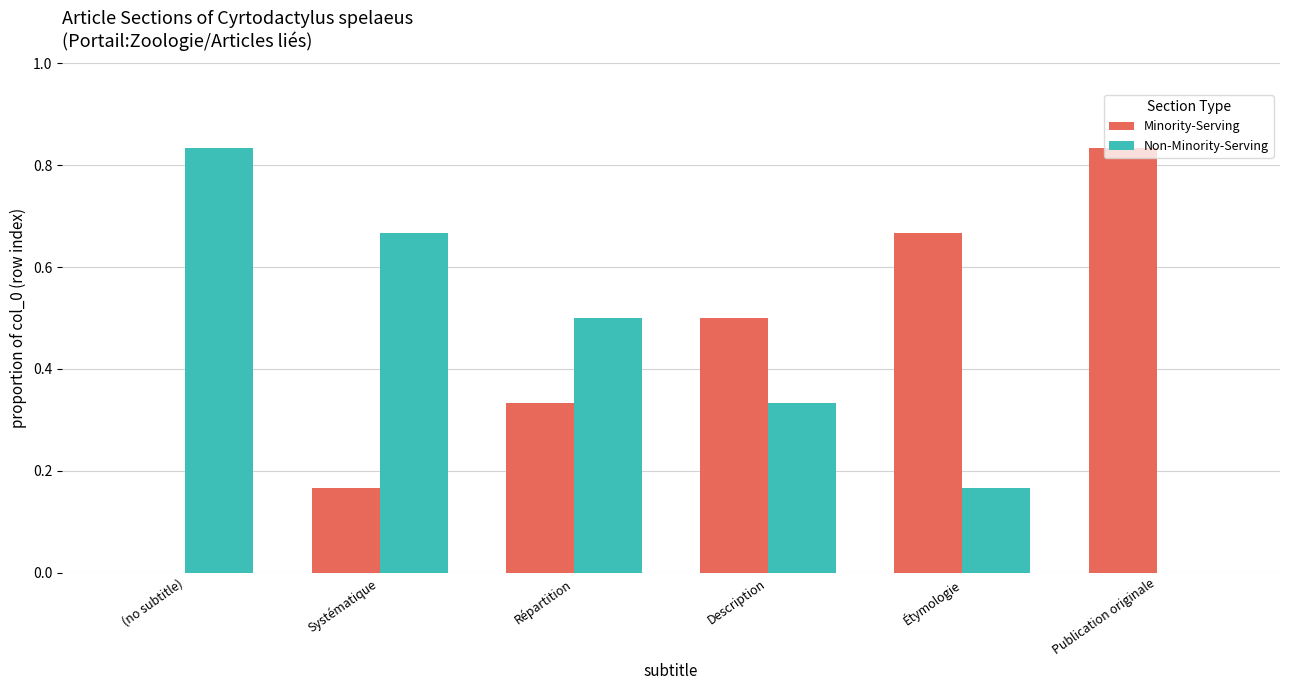

What is the sum of the Non-Minority-Serving values at (no subtitle) and Répartition?

1.3